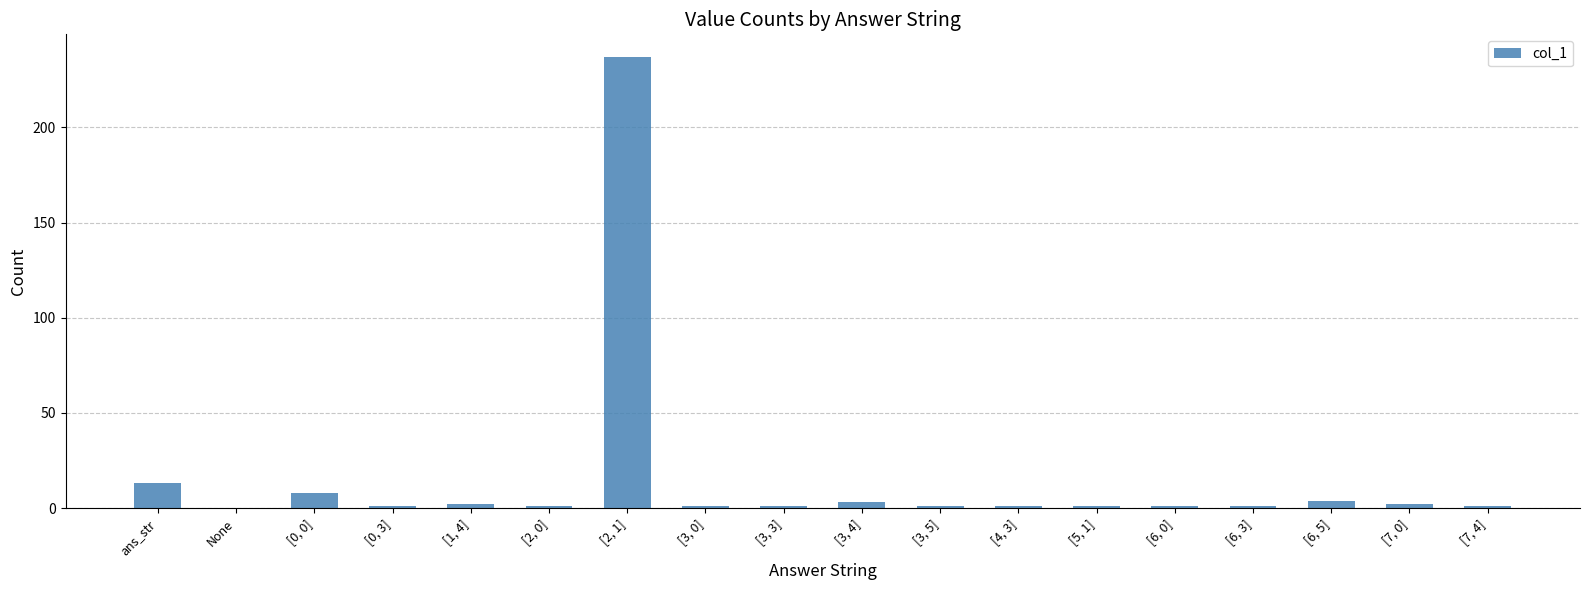

The value at ans_str is 13. True or false?

True